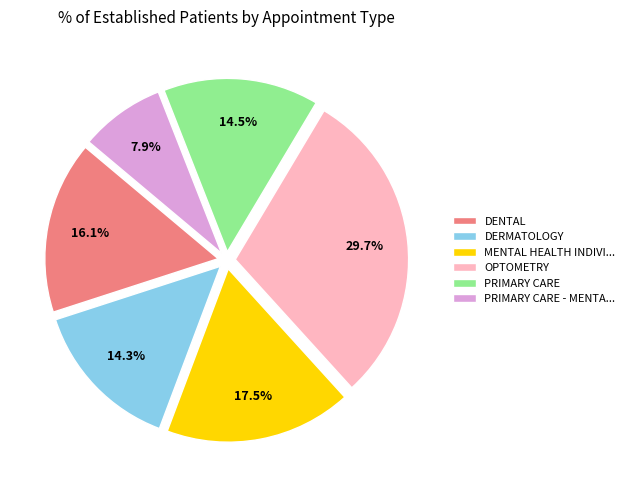

Which slice is the smallest?

PRIMARY CARE - MENTA...